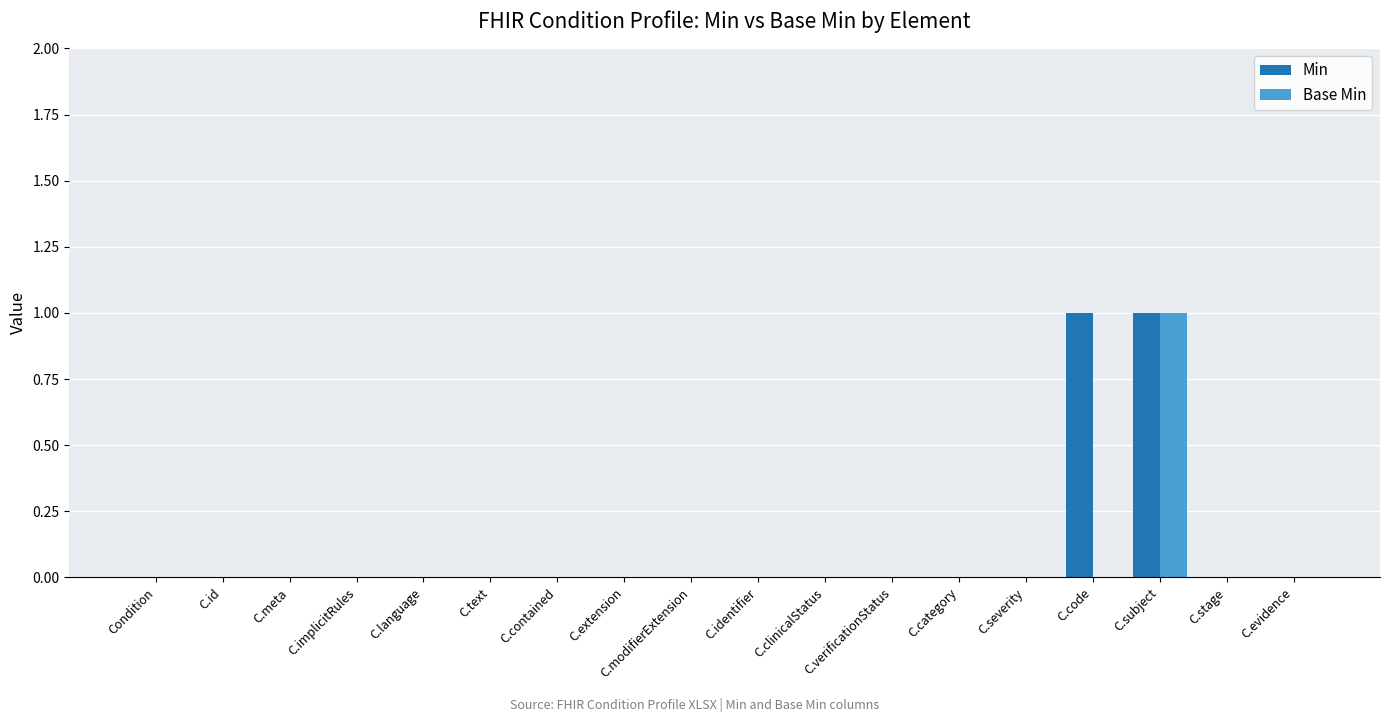

At which label does Base Min reach its peak?

C.subject